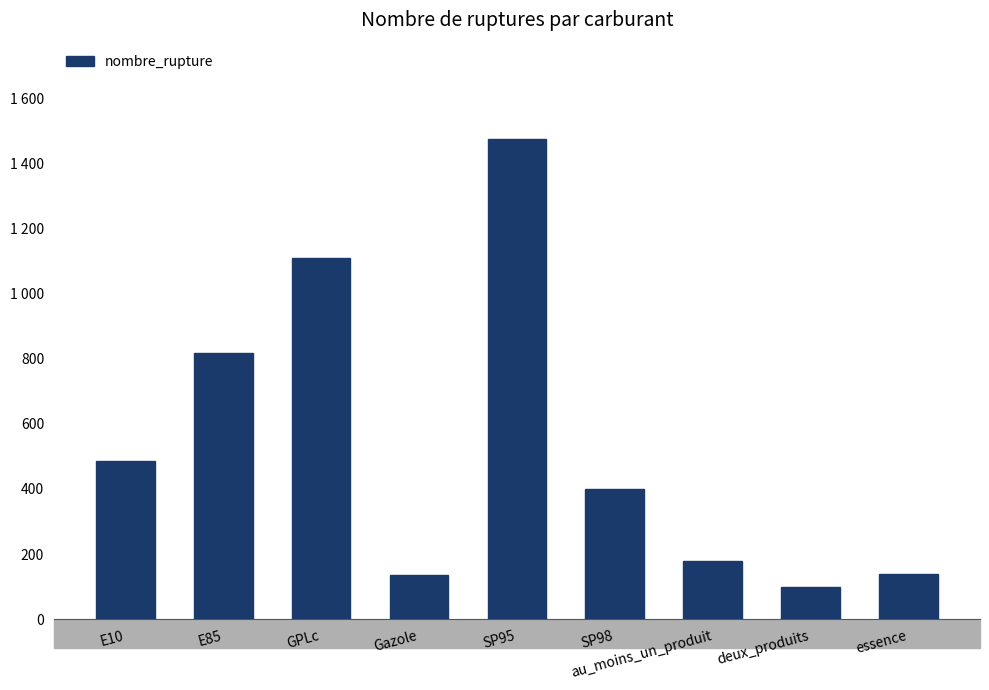

What is the sum of the values at E85 and SP95?

2293